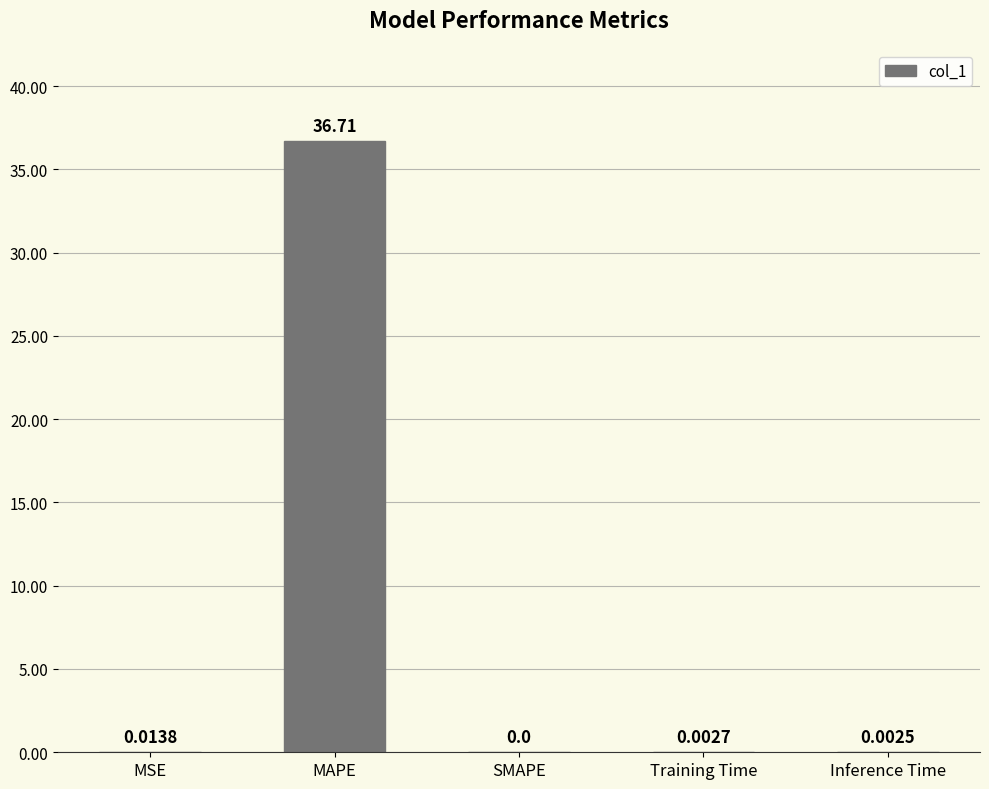

What is the sum of all values?

36.7